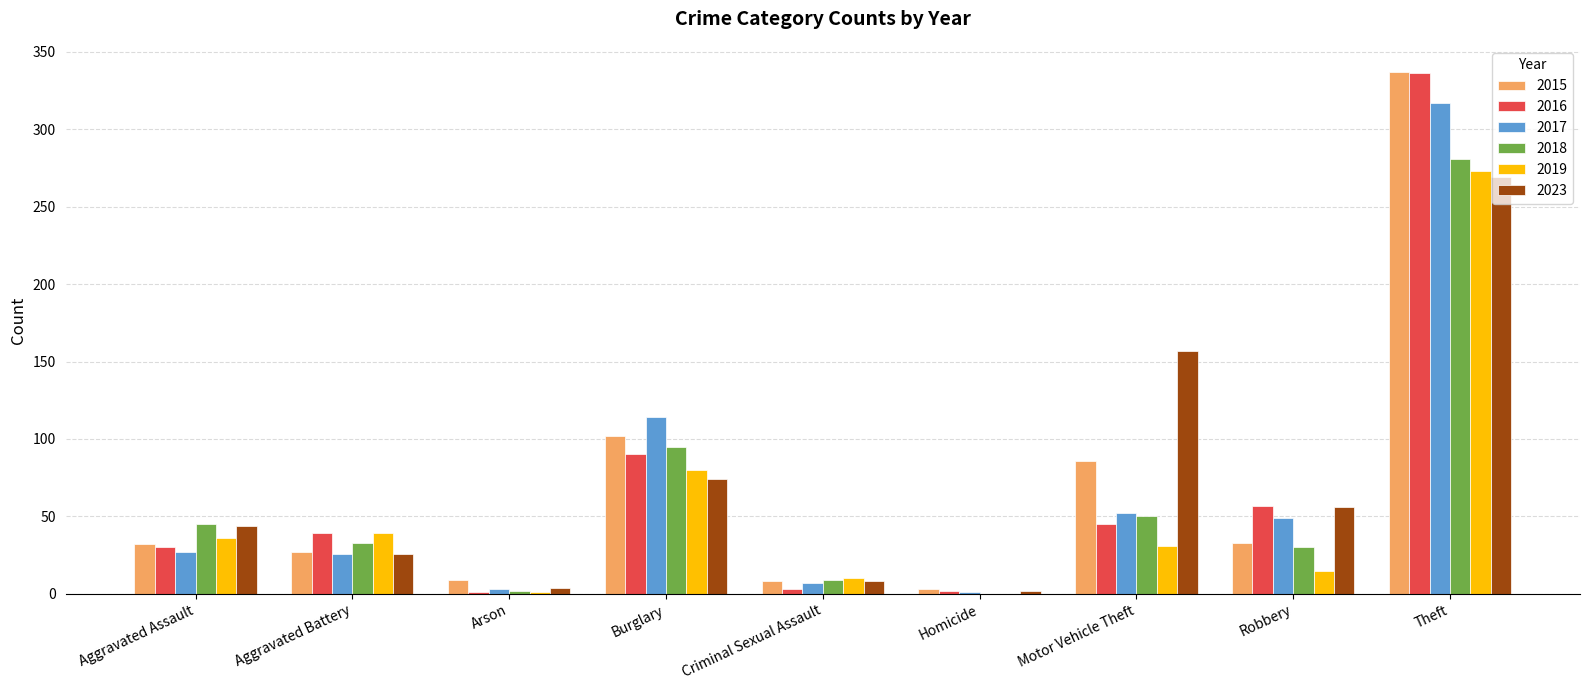

The 2018 series shows 281 at Theft. True or false?

True